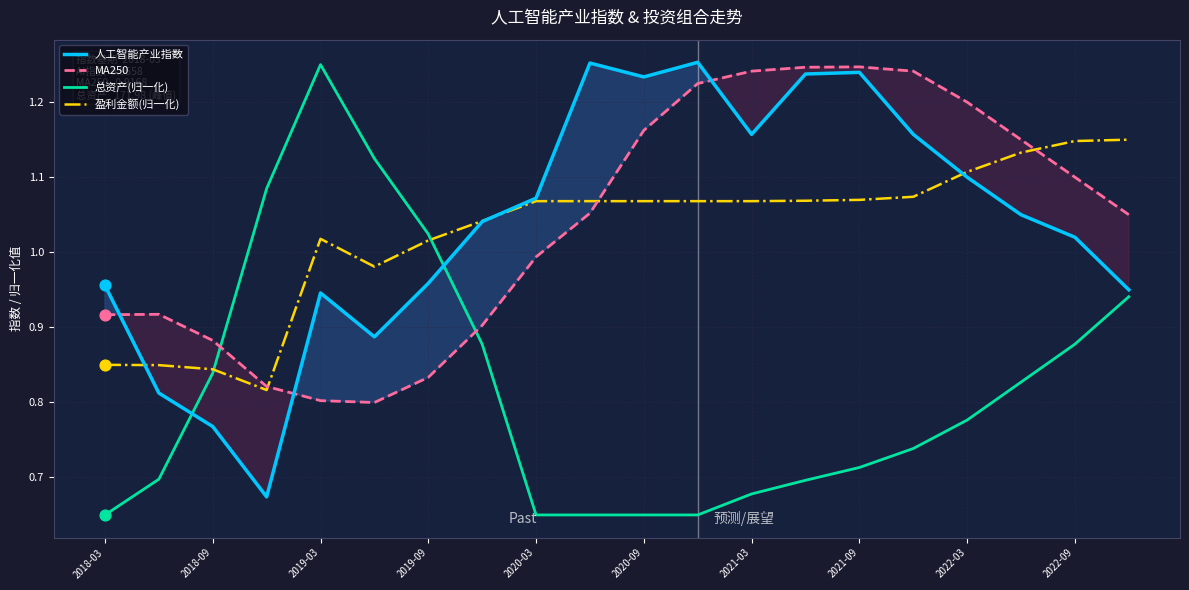

What are all the series names shown in the legend?

人工智能产业指数, MA250, 总资产(归一化), 盈利金额(归一化)